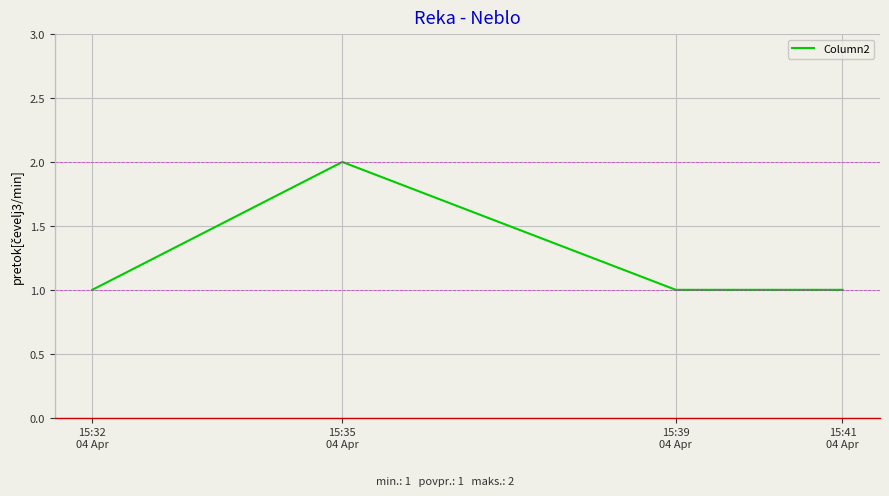

Which label corresponds to the largest value in the chart?

15:35
04 Apr